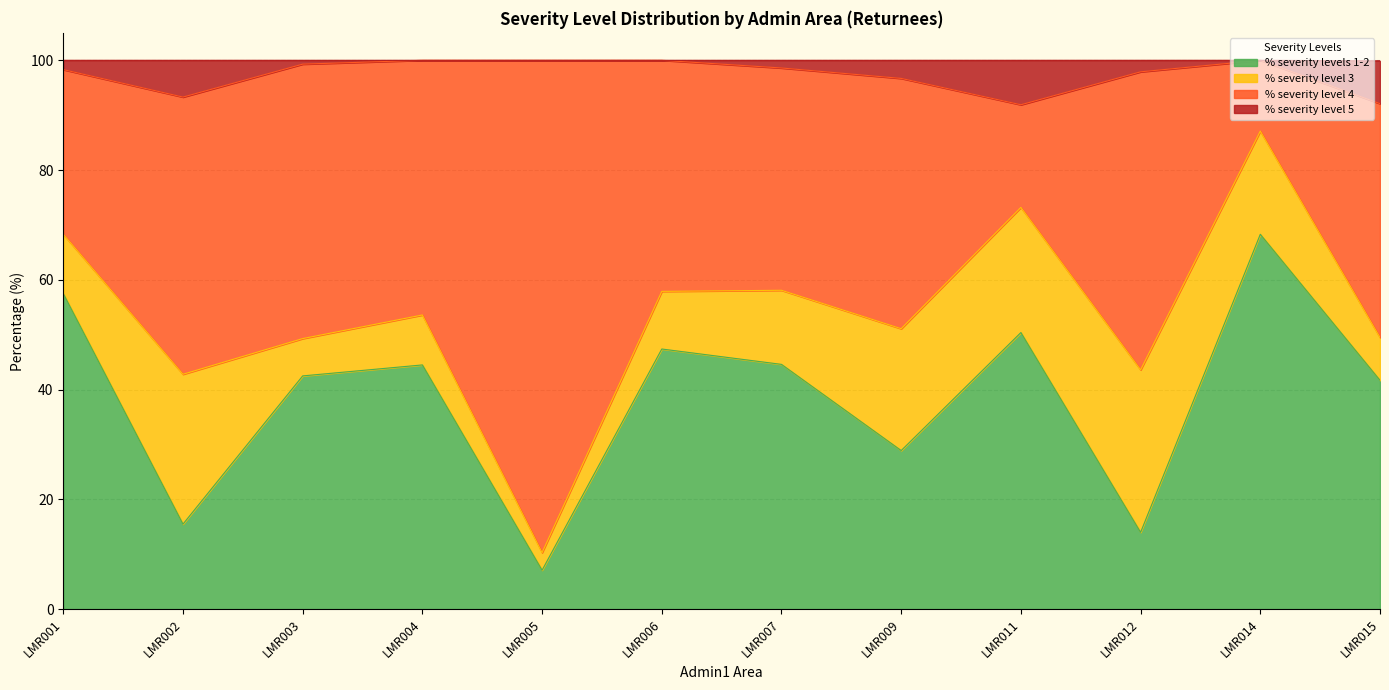

How many lines are shown in the chart?

4